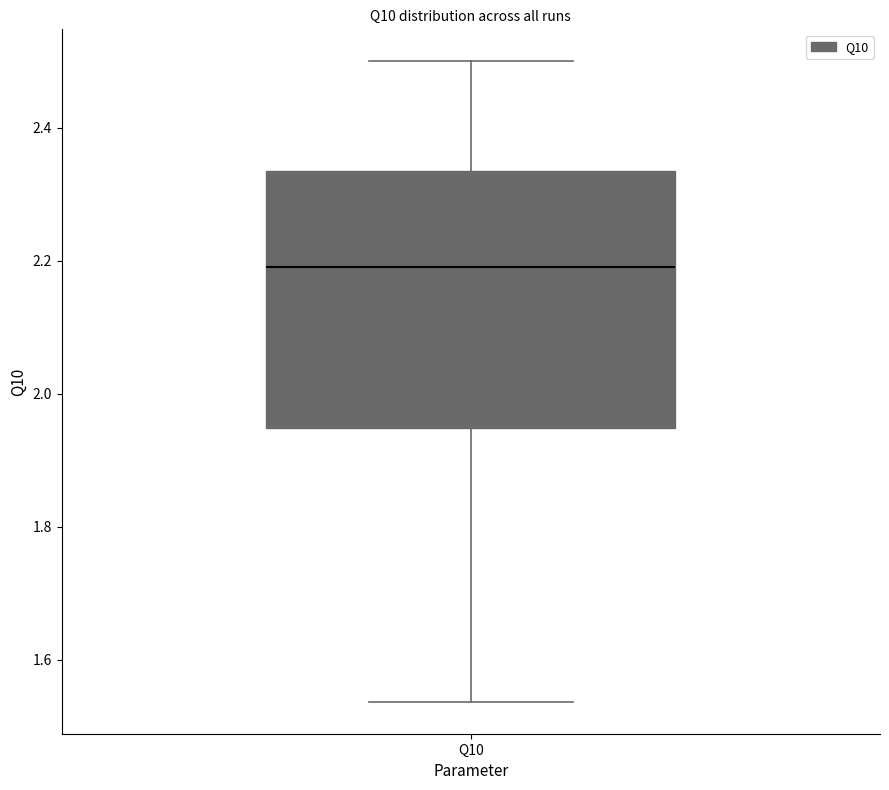

Transcribe this box plot: give where the median line is, the range the box spans, and where the two whiskers end, as read against the y-axis. The values are not printed on the chart, so give them approximately, as read against the axis.

median 2.20, box 1.94 to 2.34, whiskers 1.54 to 2.50